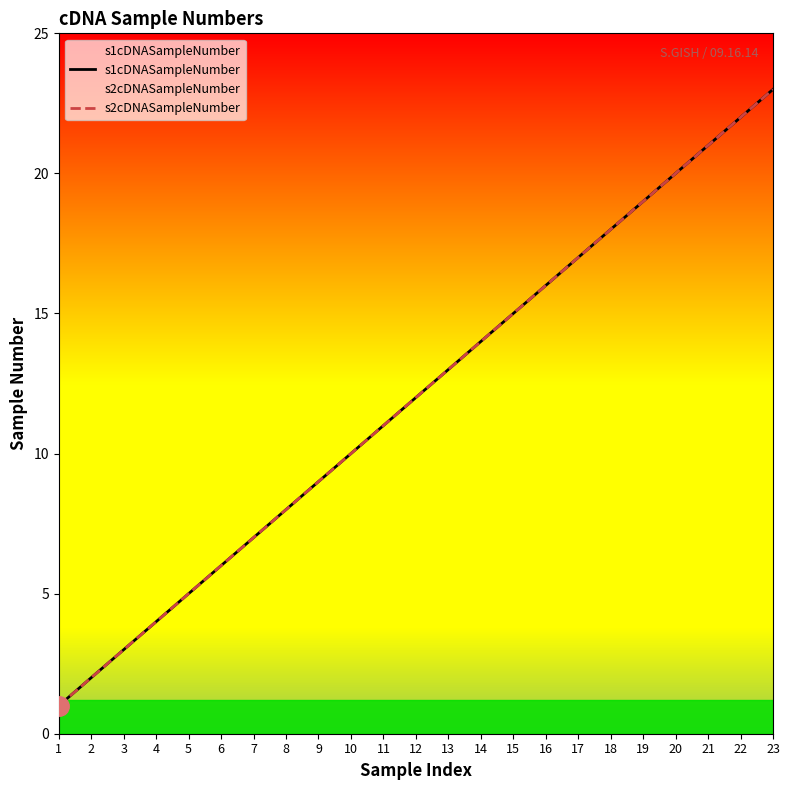

Which category has the highest value in the s1cDNASampleNumber series?

23